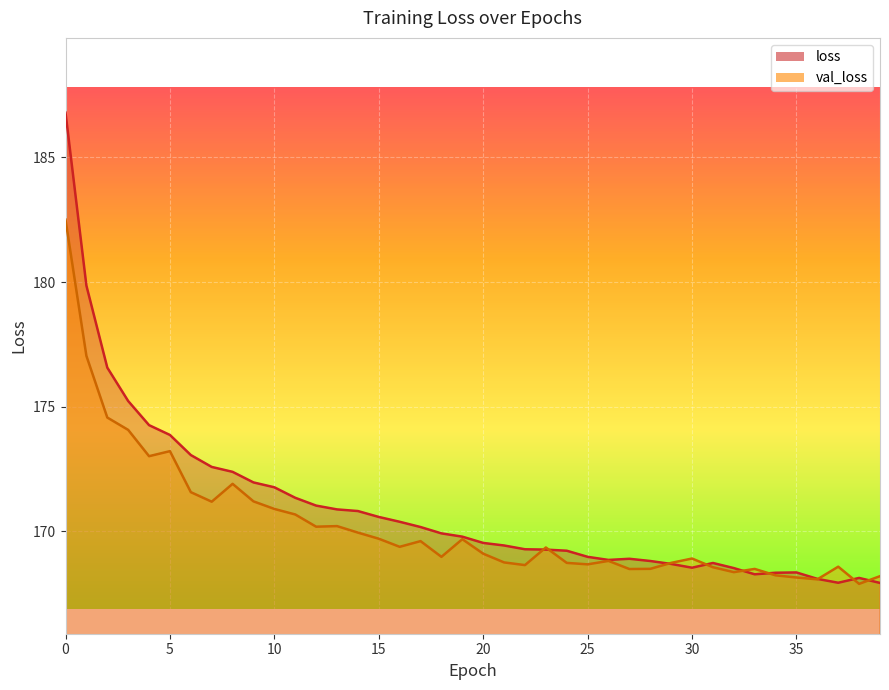

Reading right to left, extract all data points from this chart.

loss: 167.9	168.1	167.9	168.1	168.3	168.3	168.3	168.5	168.7	168.5	168.7	168.8	168.9	168.8	169.0	169.2	169.3	169.3	169.4	169.5	169.8	169.9	170.2	170.4	170.6	170.8	170.9	171.0	171.3	171.8	172.0	172.4	172.6	173.1	173.9	174.3	175.2	176.6	179.9	186.8
val_loss: 168.2	167.9	168.6	168.1	168.1	168.2	168.5	168.4	168.6	168.9	168.7	168.5	168.5	168.8	168.7	168.7	169.3	168.6	168.7	169.1	169.7	169.0	169.6	169.4	169.7	169.9	170.2	170.2	170.7	170.9	171.2	171.9	171.2	171.6	173.2	173.0	174.1	174.6	177.0	182.5